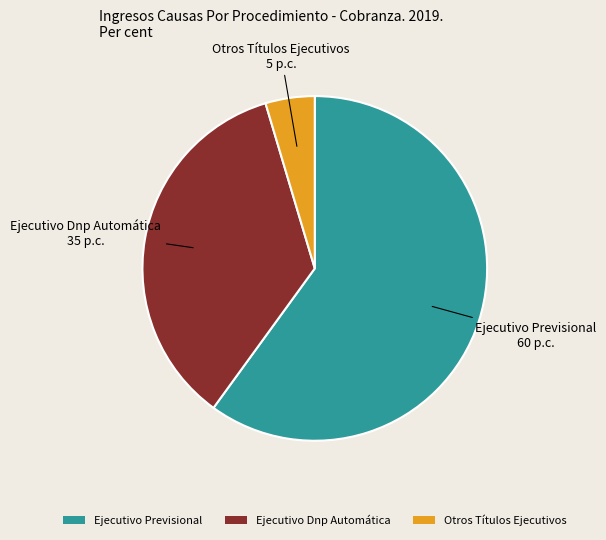

Does Ejecutivo Previsional account for over 50% of the chart?

Yes